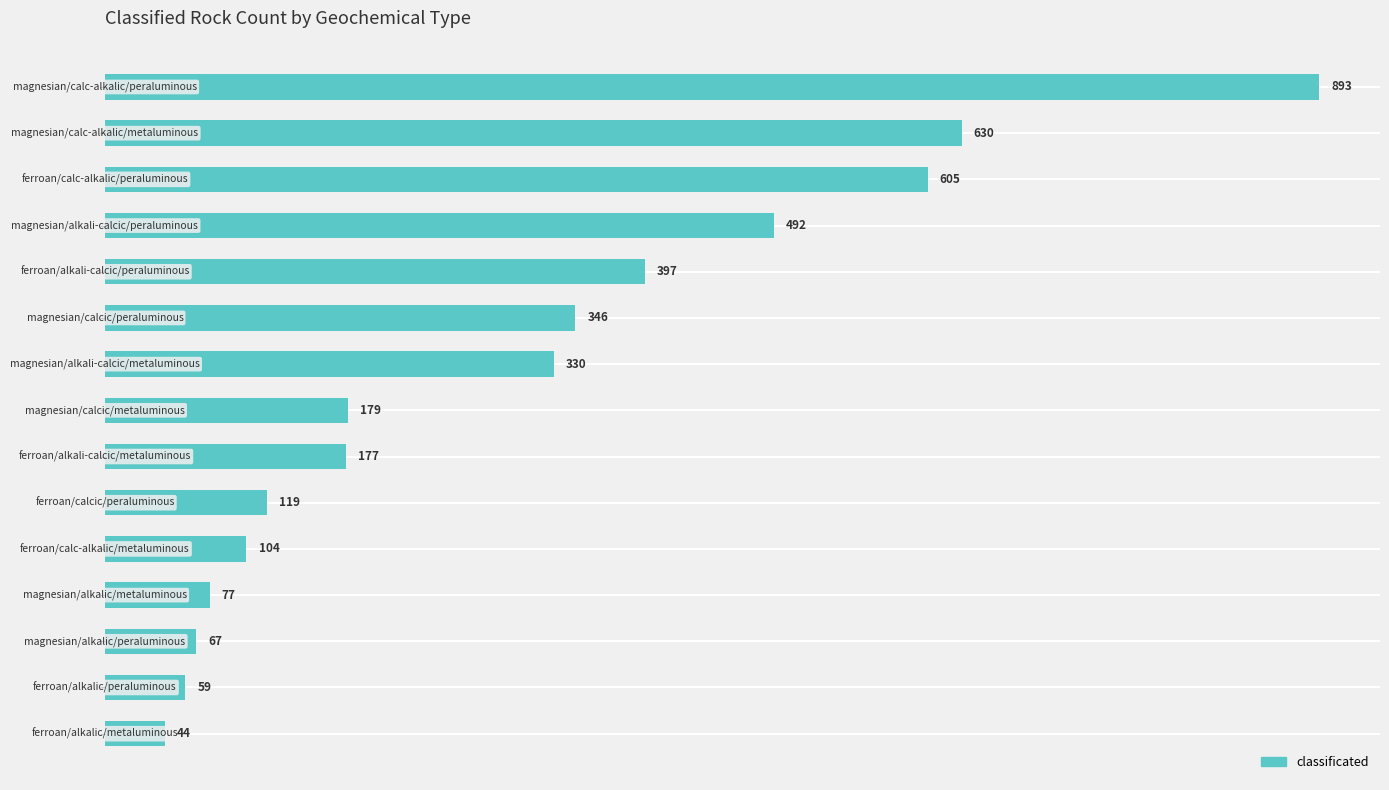

What is the greatest value displayed?

893